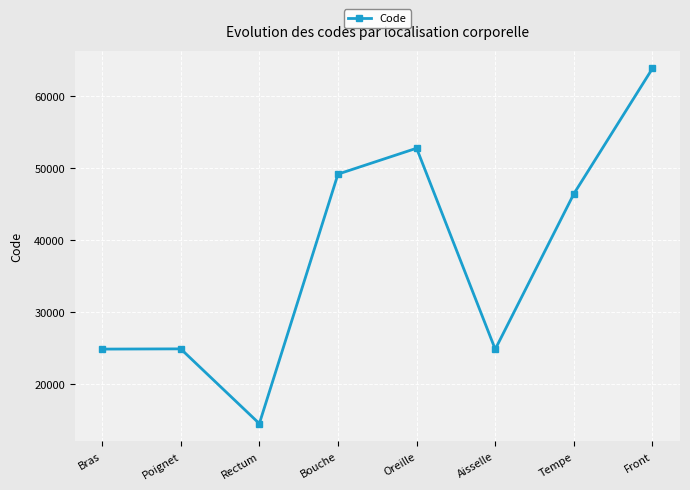

What is the average value?

37687